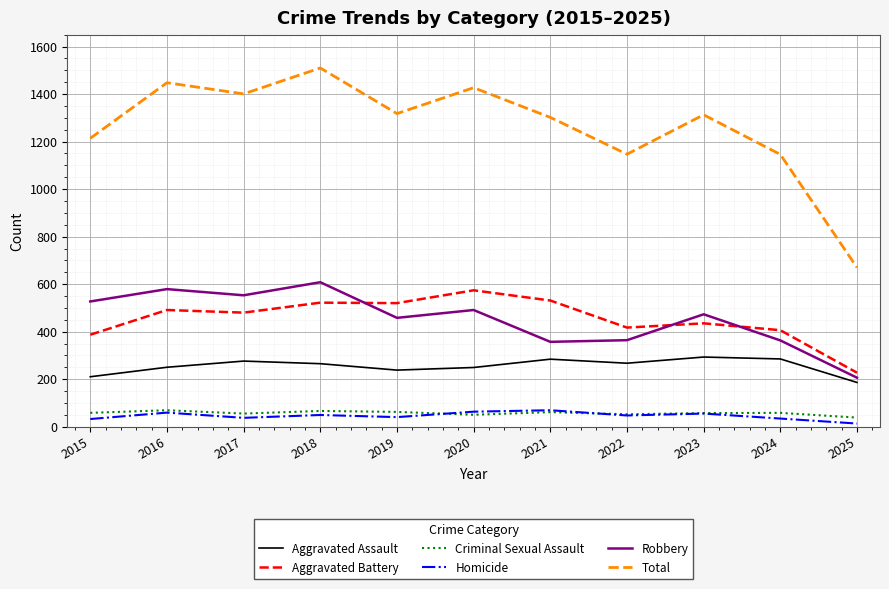

The Aggravated Assault series shows 265 at 2018. True or false?

True